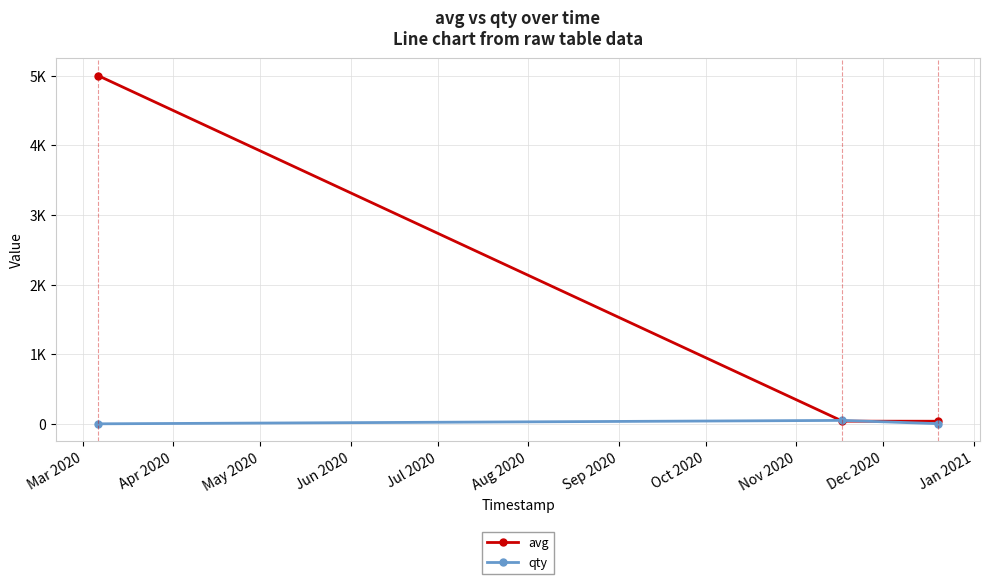

What are all the series names shown in the legend?

avg, qty